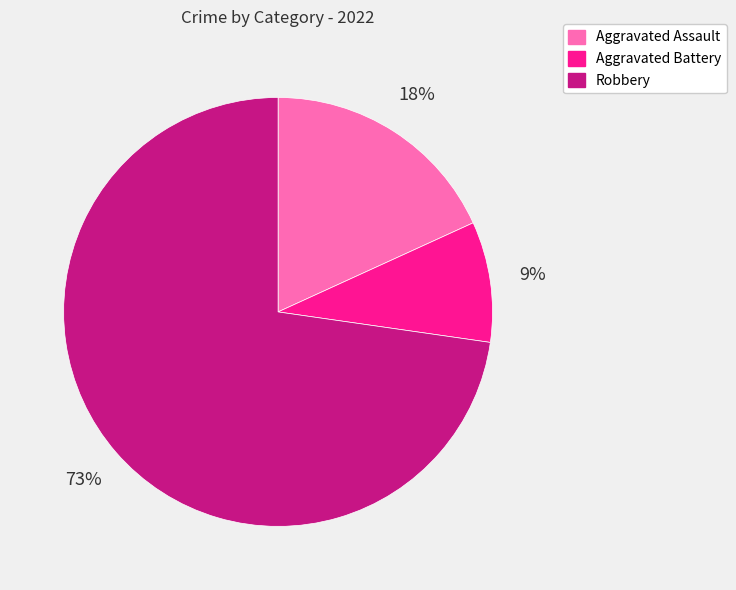

Which slice is the smallest?

Aggravated Battery